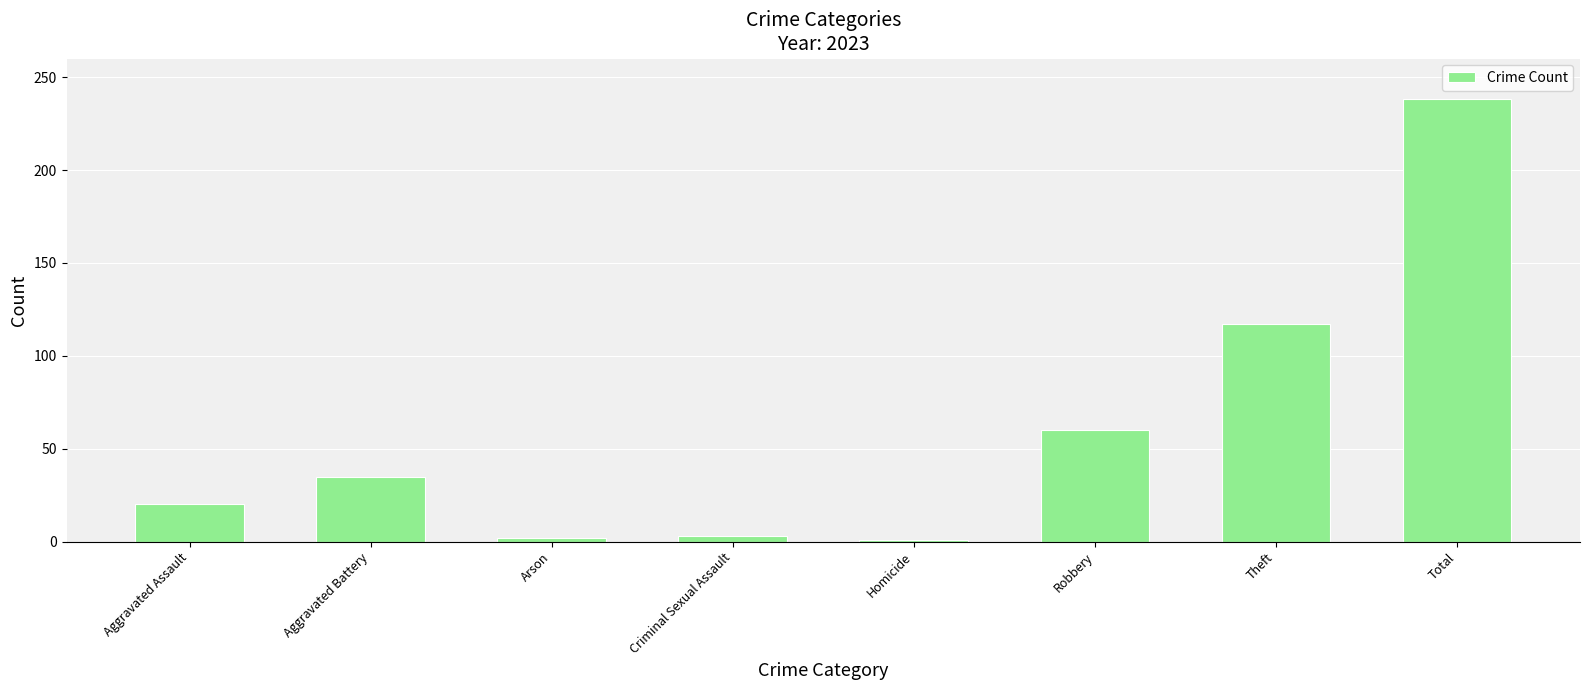

What is the difference between the values at Theft and Total?

121